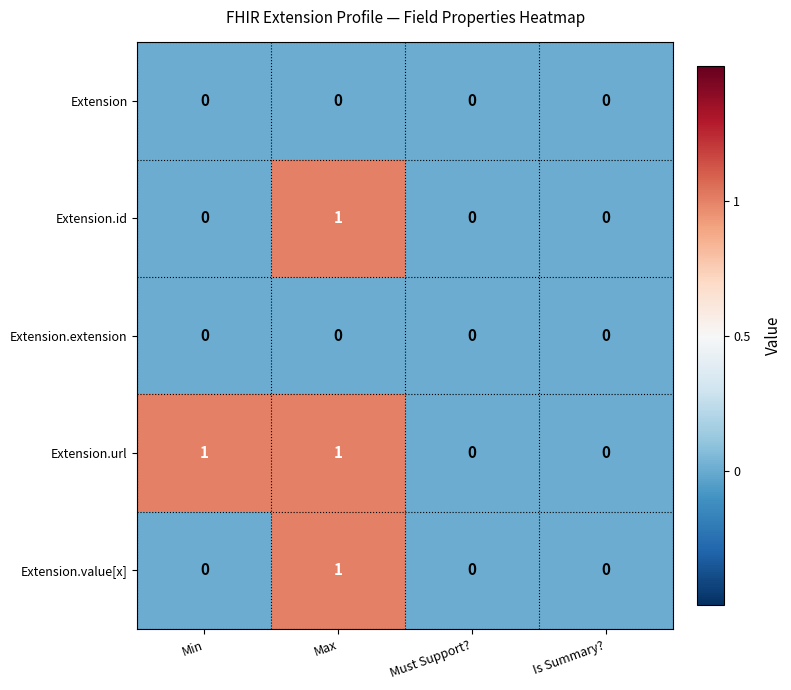

Reading right to left, list all the values displayed in this chart.

Extension: 0	0	0	0
Extension.id: 0	0	1	0
Extension.extension: 0	0	0	0
Extension.url: 0	0	1	1
Extension.value[x]: 0	0	1	0